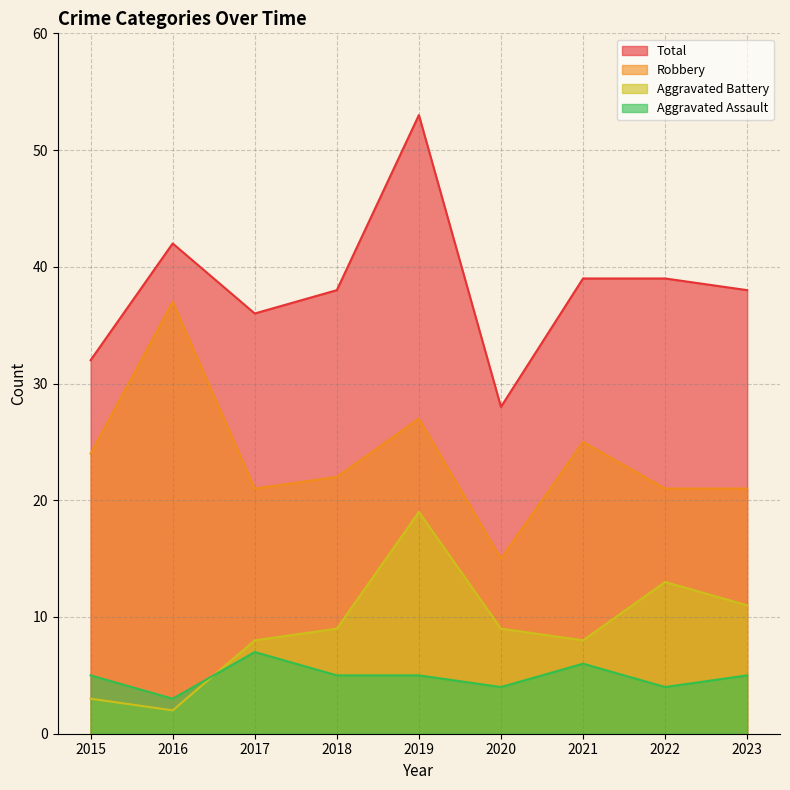

Reading left to right, extract all data points from this chart.

Aggravated Assault: 5	3	7	5	5	4	6	4	5
Aggravated Battery: 3	2	8	9	19	9	8	13	11
Robbery: 24	37	21	22	27	15	25	21	21
Total: 32	42	36	38	53	28	39	39	38